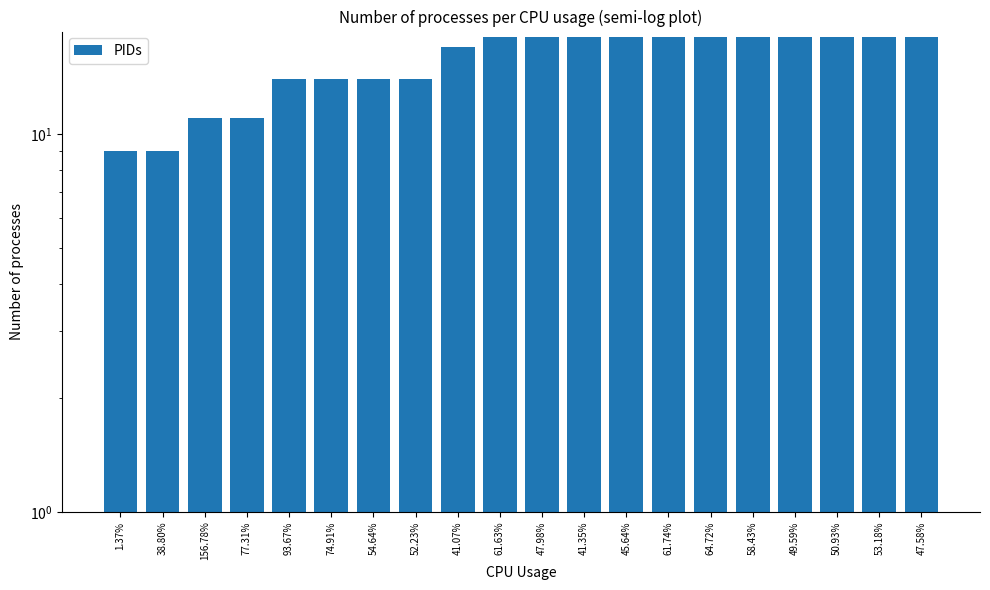

Does the chart contain stacked bars?

No